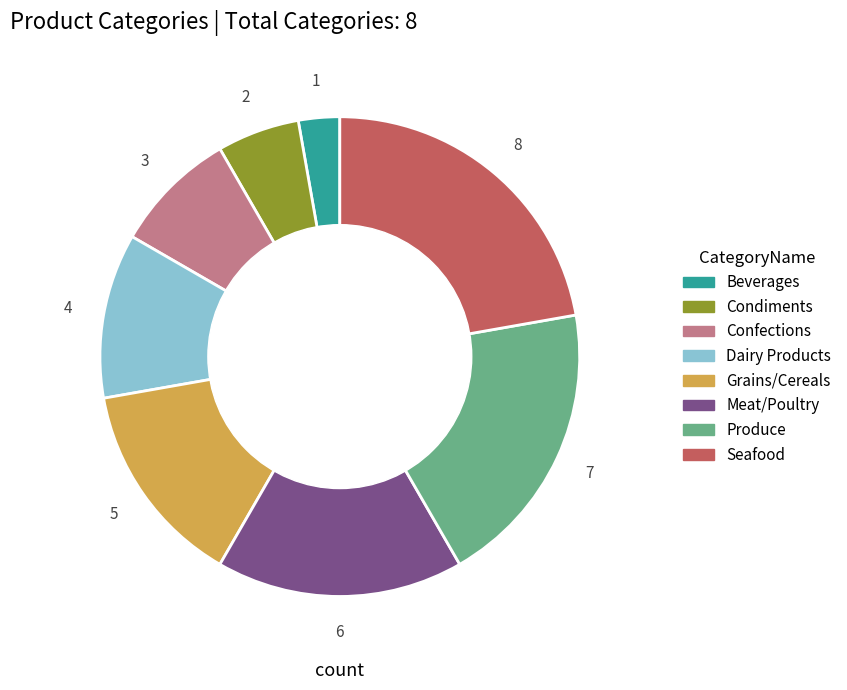

Rank the categories by value from highest to lowest.

Seafood, Produce, Meat/Poultry, Grains/Cereals, Dairy Products, Confections, Condiments, Beverages